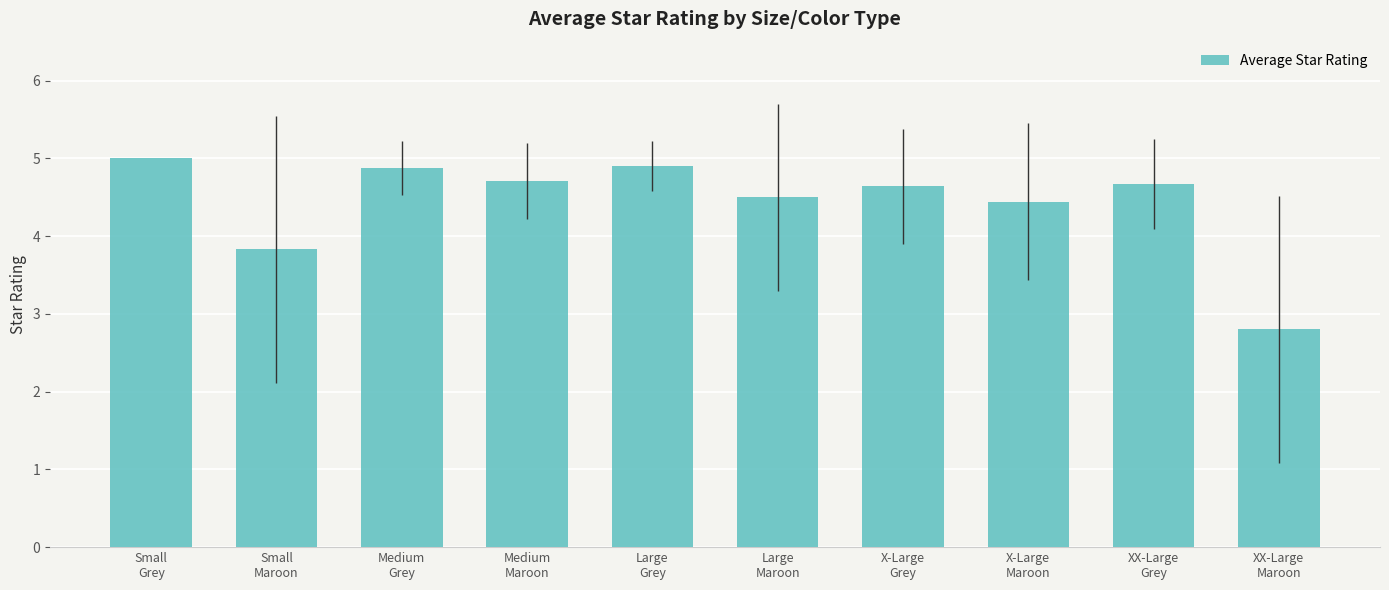

Which label corresponds to the smallest value in the chart?

XX-Large
Maroon